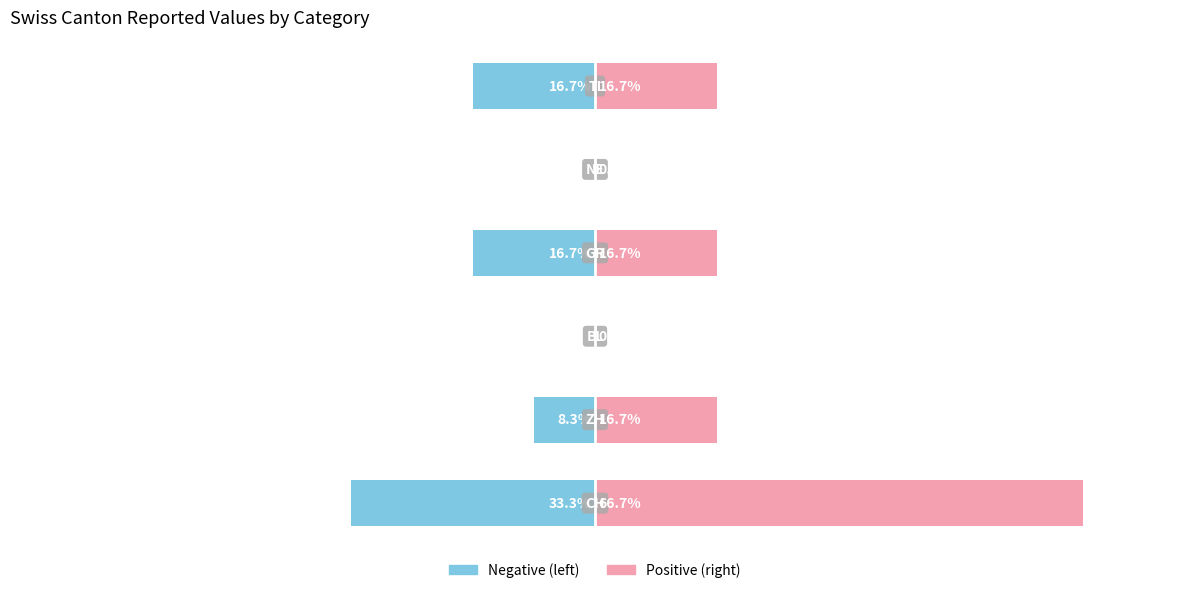

Which series changed the most between 0 and 3?

Positive values (right)